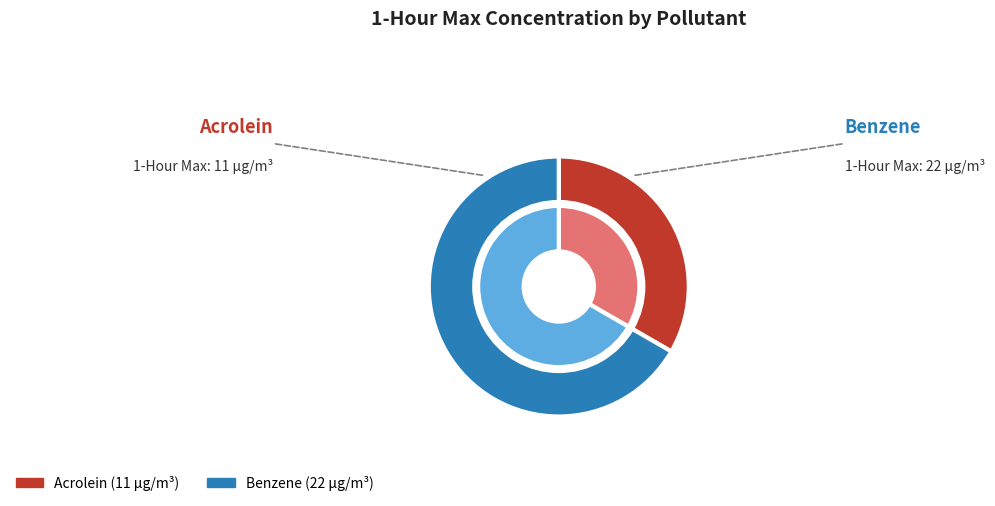

To the nearest percent, what is the average slice percentage?

50%